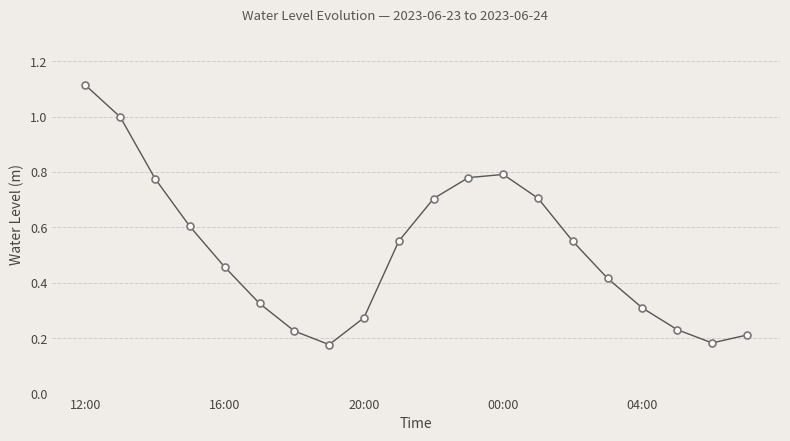

How many lines are shown in the chart?

1